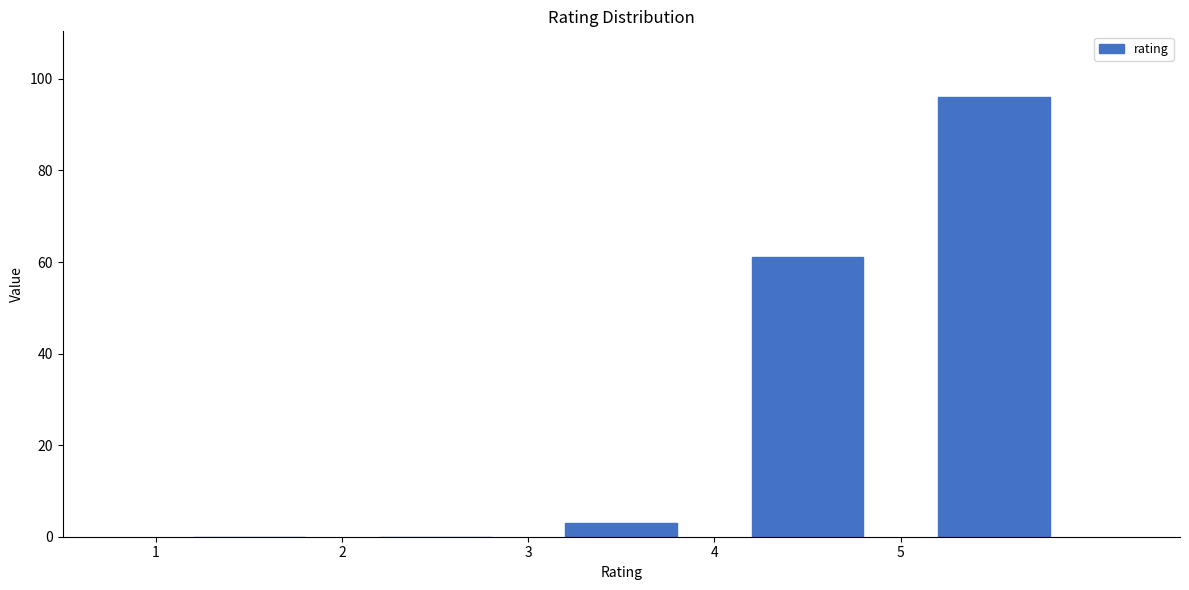

Reading left to right, transcribe this chart: for each bar, give the range it covers on the x-axis and its height. The values are not printed on the chart, so give them approximately, as read against the axis.

1 to 2: 0
2 to 3: 0
3 to 4: 4
4 to 5: 62
5 to 6: 96